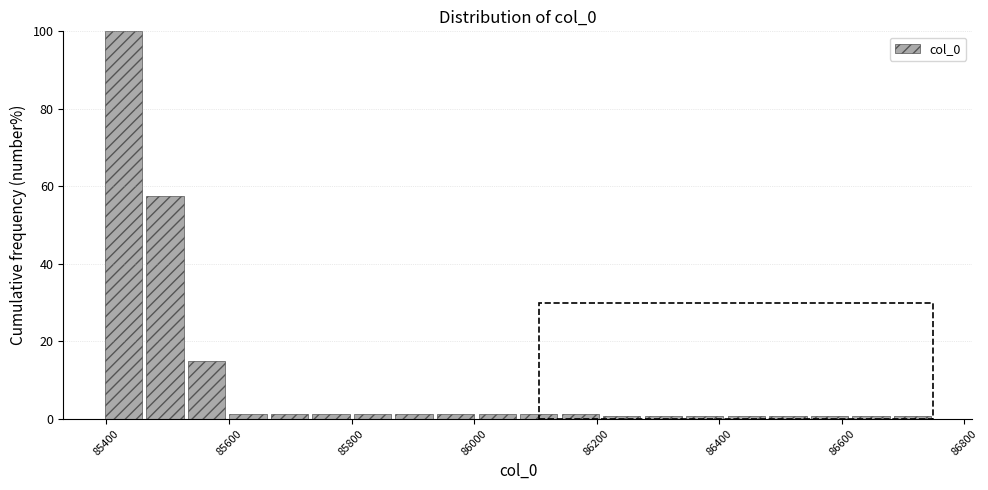

Read against the x-axis, roughly where is the centre of the tallest bar?

85420